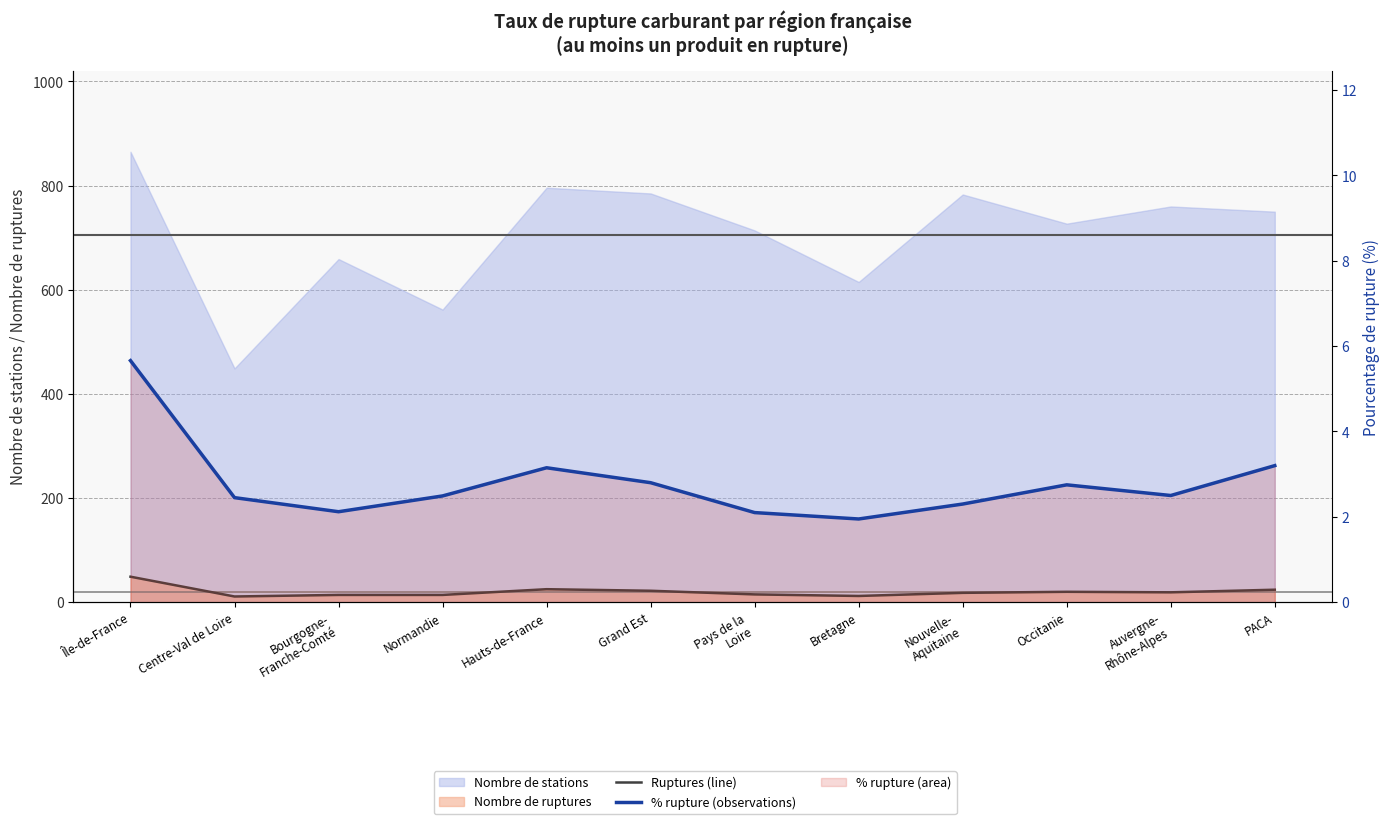

What is the value of the % rupture (observations) point at the 6th from the left?

2.8